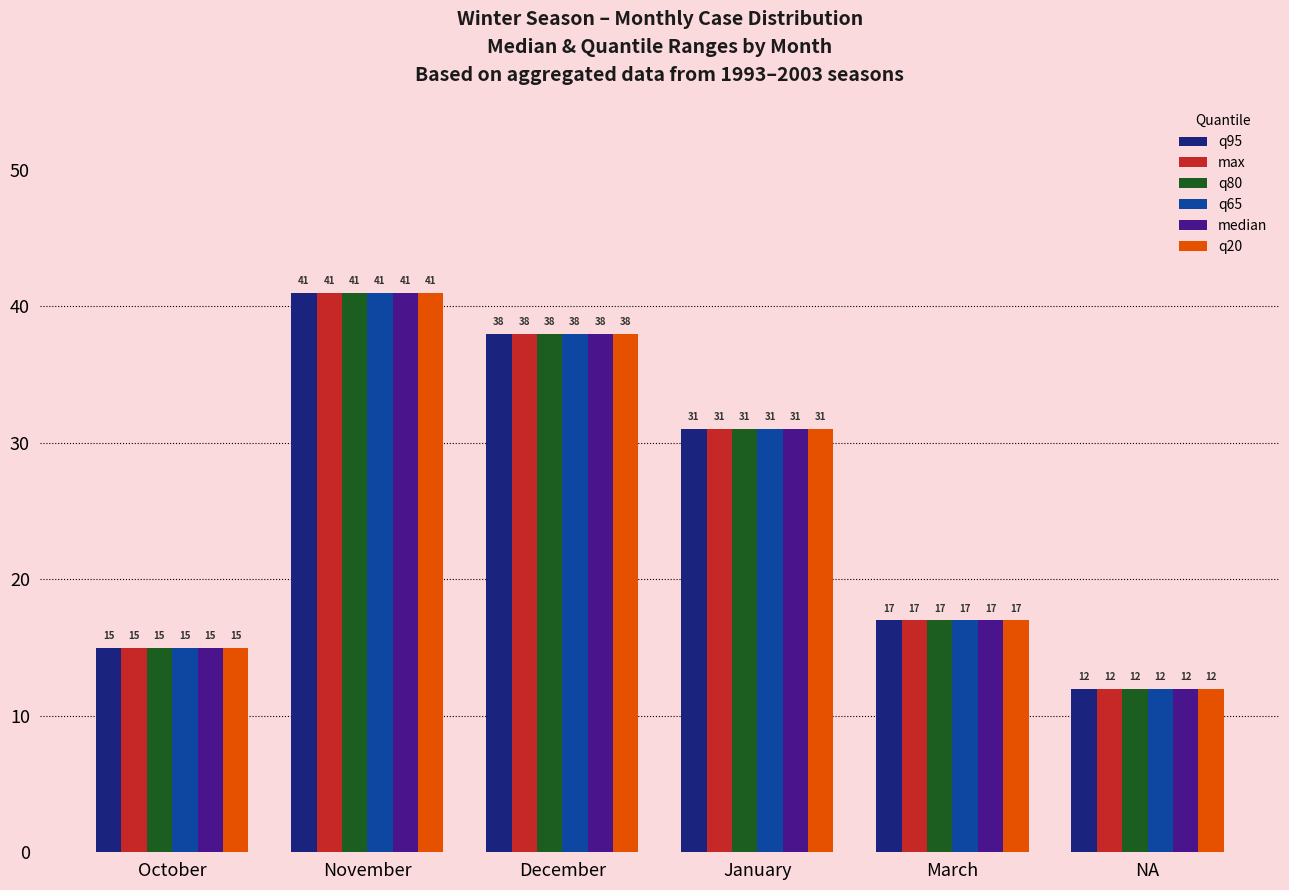

What is the total value across all series at January?

186